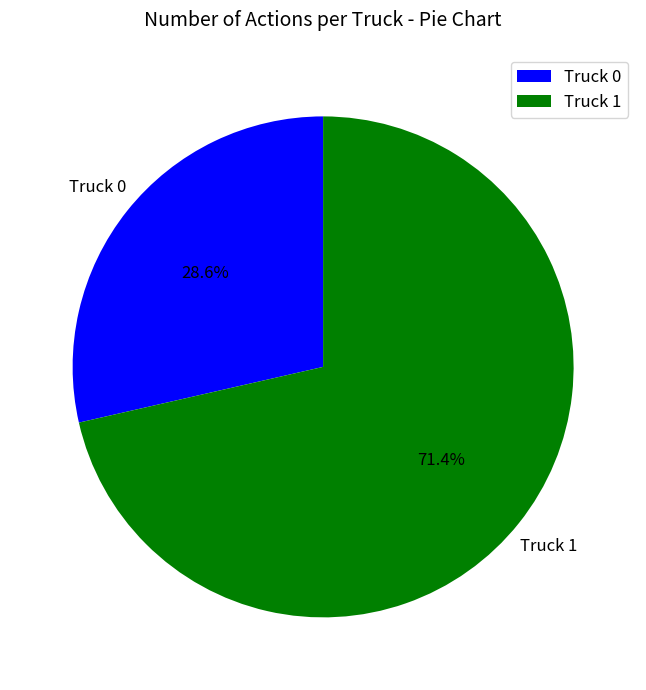

To the nearest percent, what portion does Truck 1 represent?

71%